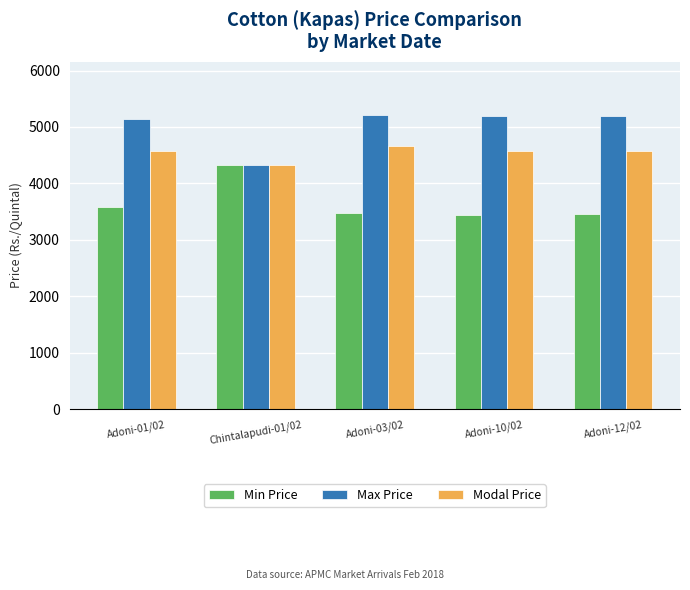

Are the bars horizontal?

No